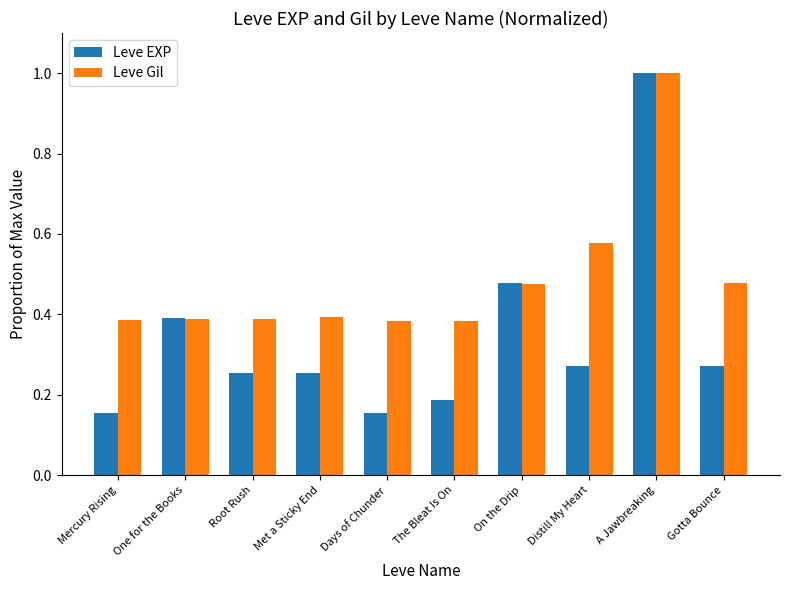

True or false: Leve Gil has a value of 0.5 at A Jawbreaking.

False